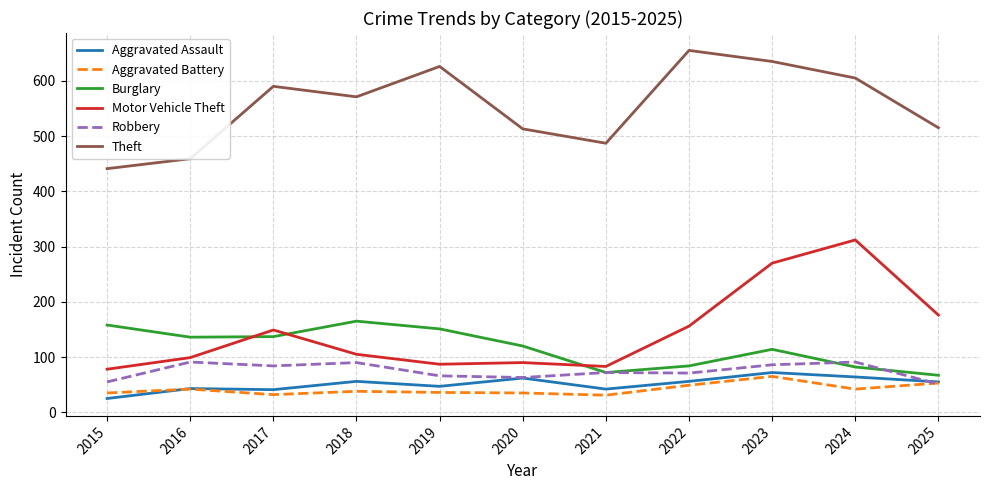

What is the spread (max minus min) of values at 2019?

590